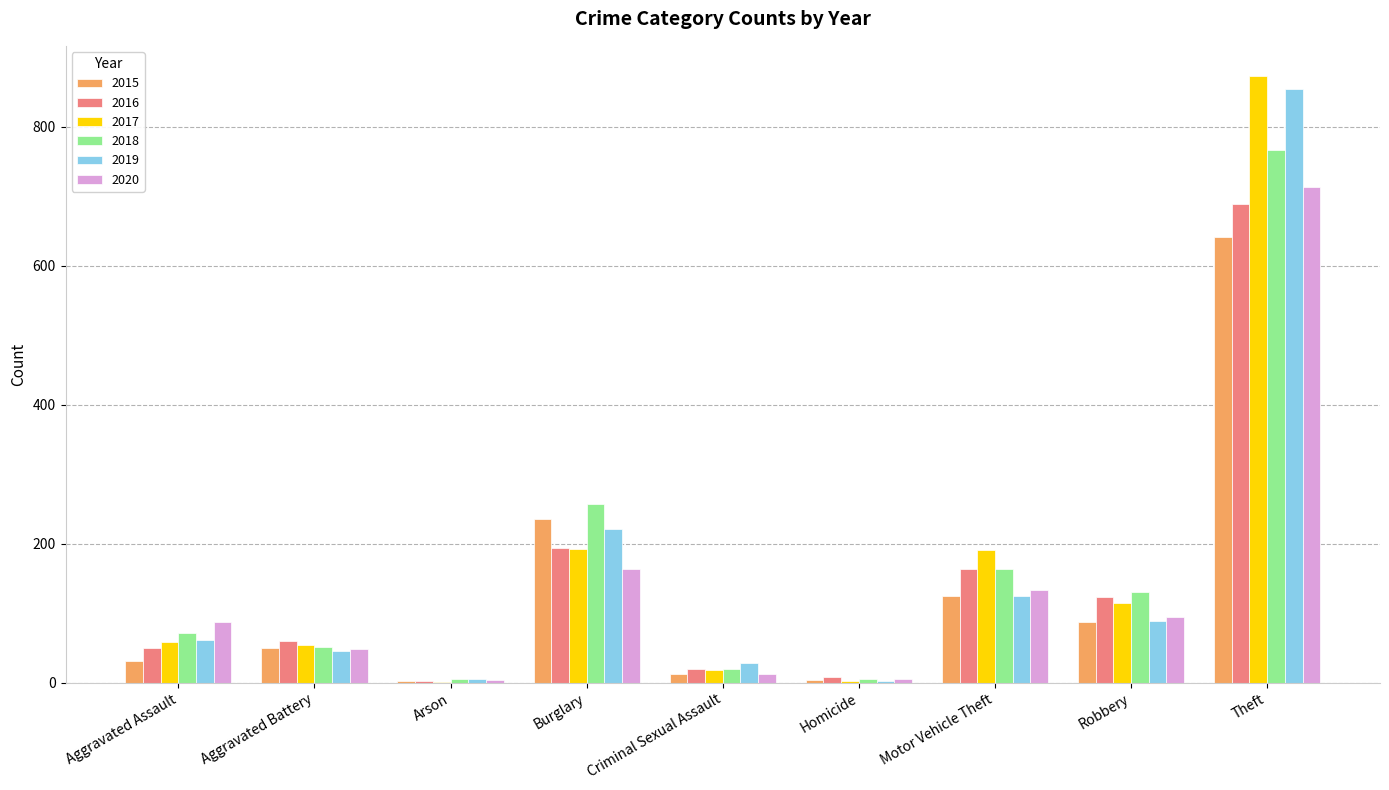

Between Burglary and Robbery, which series saw the biggest shift?

2015